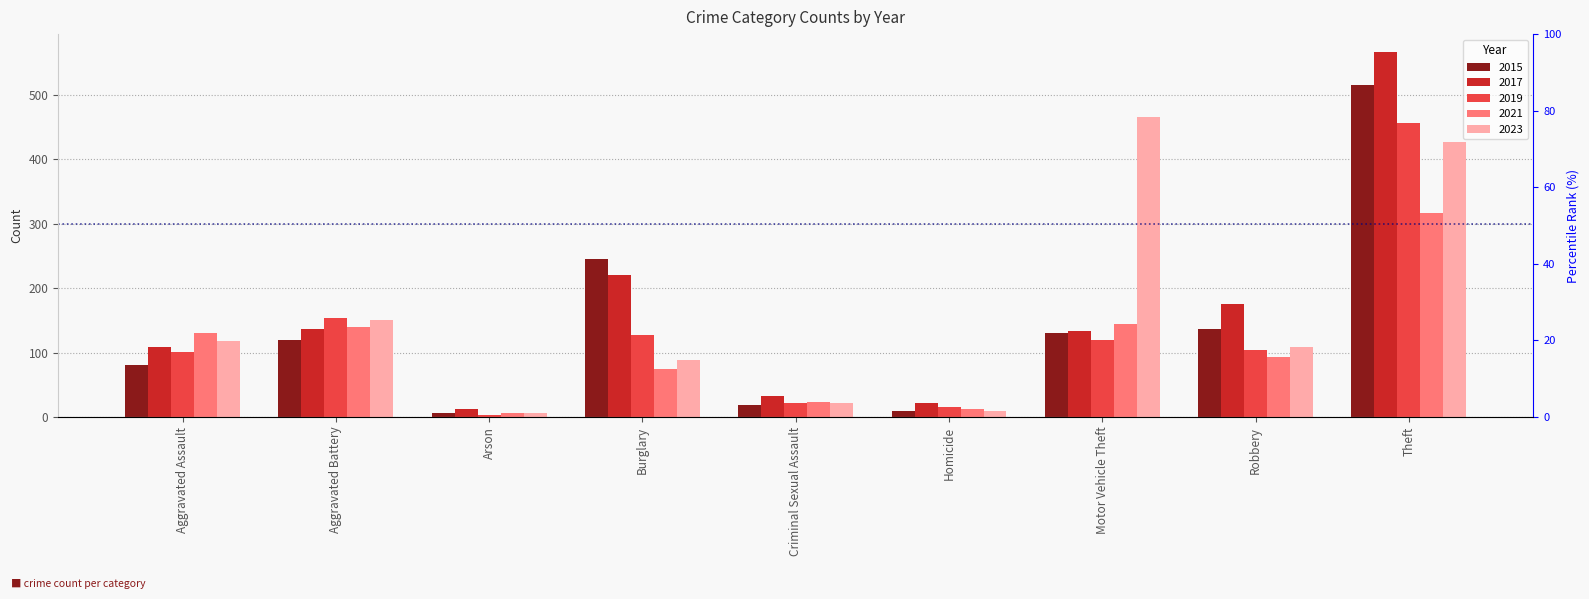

Is it true that 2015 equals 375 at Burglary?

False